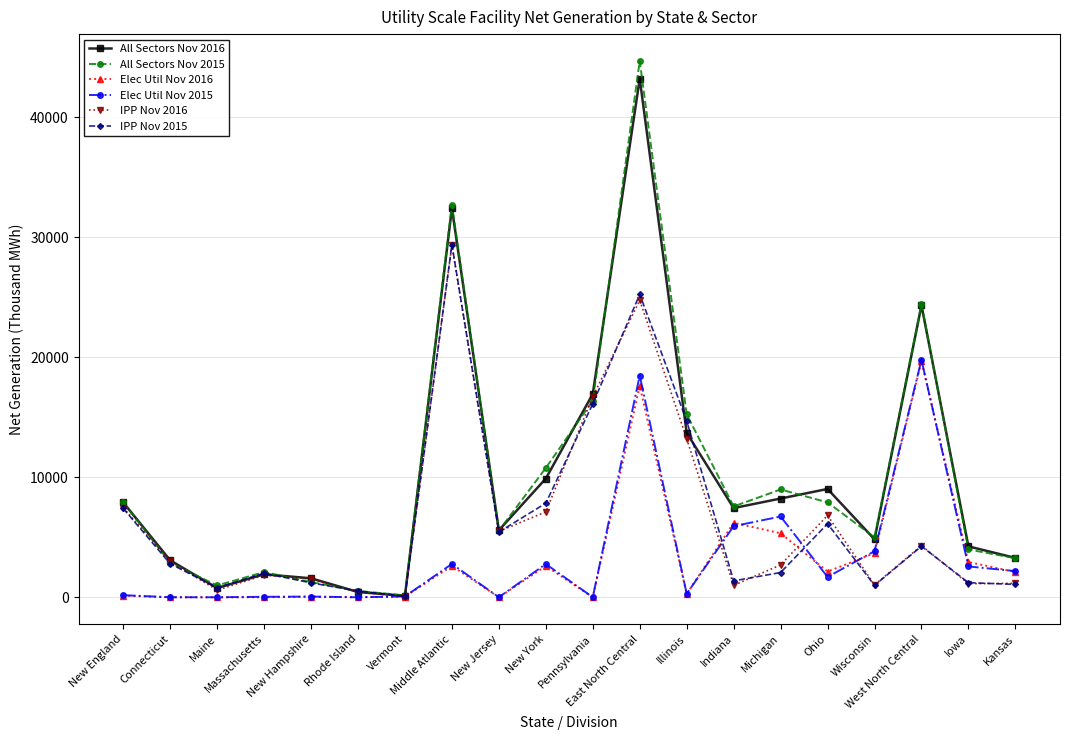

What are all the series names shown in the legend?

All Sectors Nov 2016, All Sectors Nov 2015, Elec Util Nov 2016, Elec Util Nov 2015, IPP Nov 2016, IPP Nov 2015